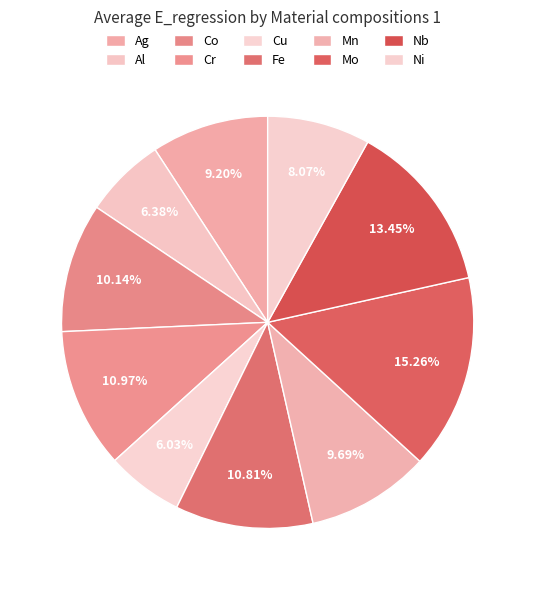

Which slice is the smallest?

Cu